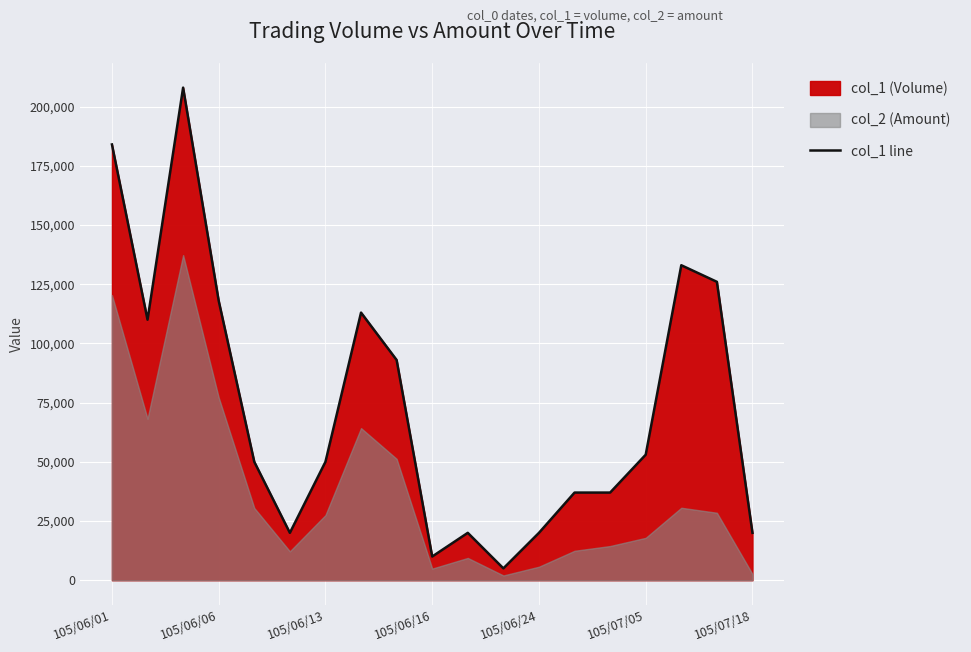

What is the minimum value shown in the chart?

5000